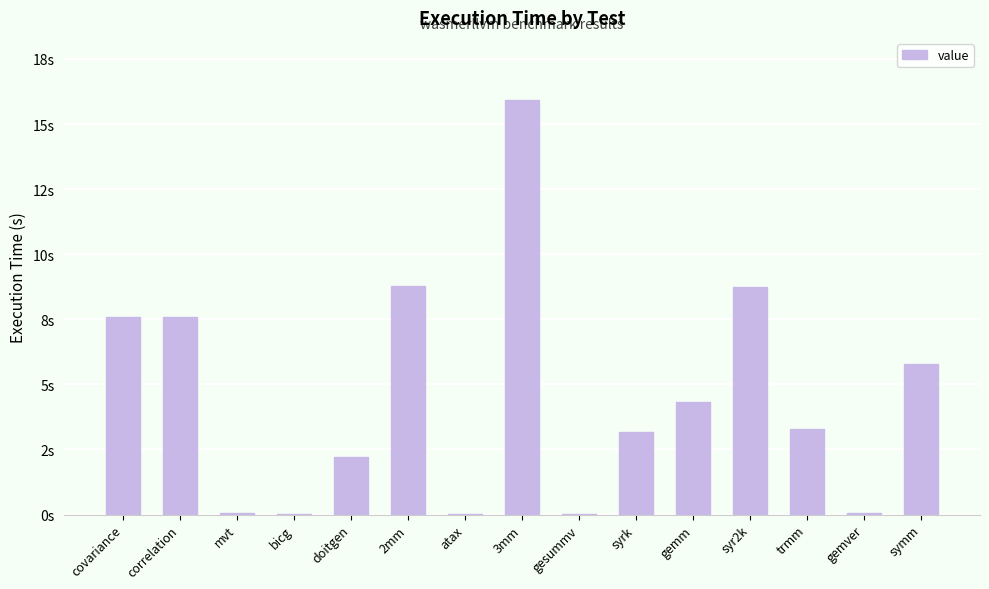

Reading right to left, what are all the values shown in this chart?

symm=5.8	gemver=0.1	trmm=3.3	syr2k=8.7	gemm=4.3	syrk=3.2	gesummv=0.0	3mm=15.9	atax=0.0	2mm=8.8	doitgen=2.2	bicg=0.0	mvt=0.0	correlation=7.6	covariance=7.6